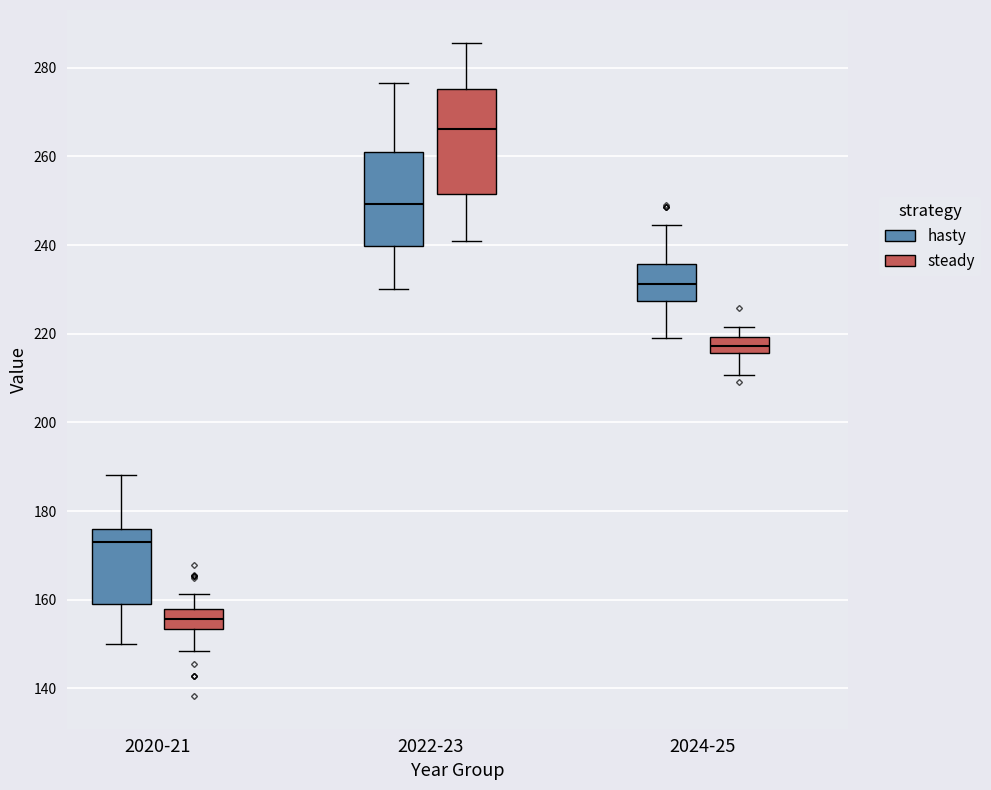

Where does the median line of the box for 2022-23 (steady) sit on the y-axis? The values are not printed on the chart, so give them approximately, as read against the axis.

266